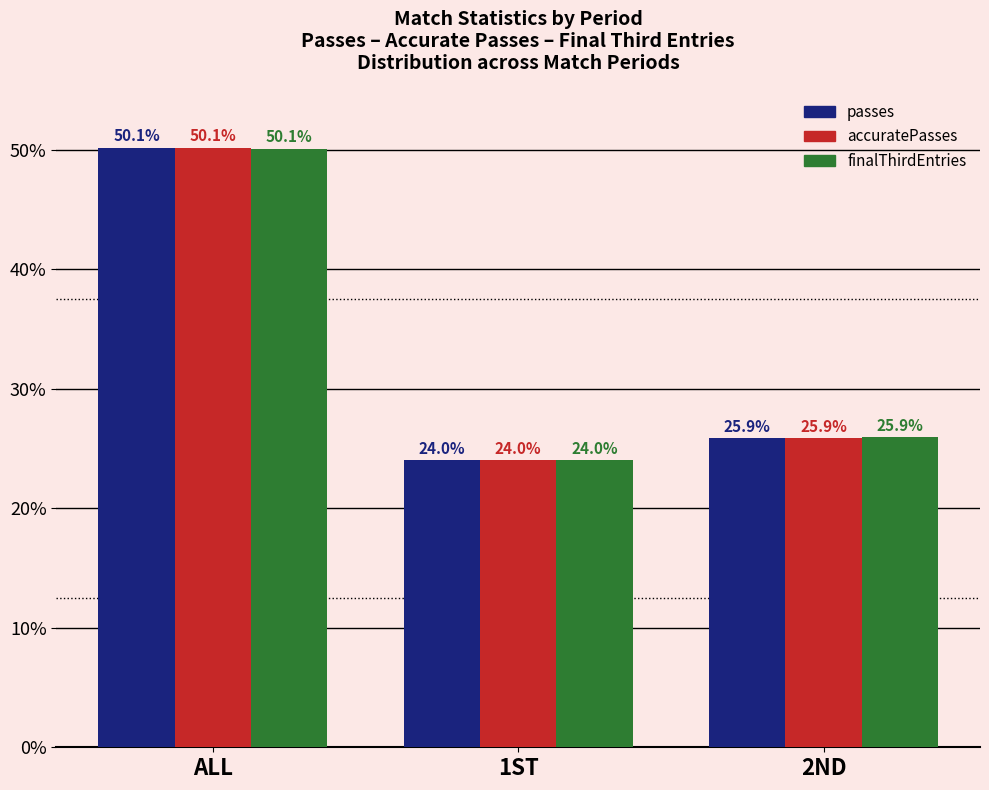

What is the label of the 3rd bar from the right?

ALL